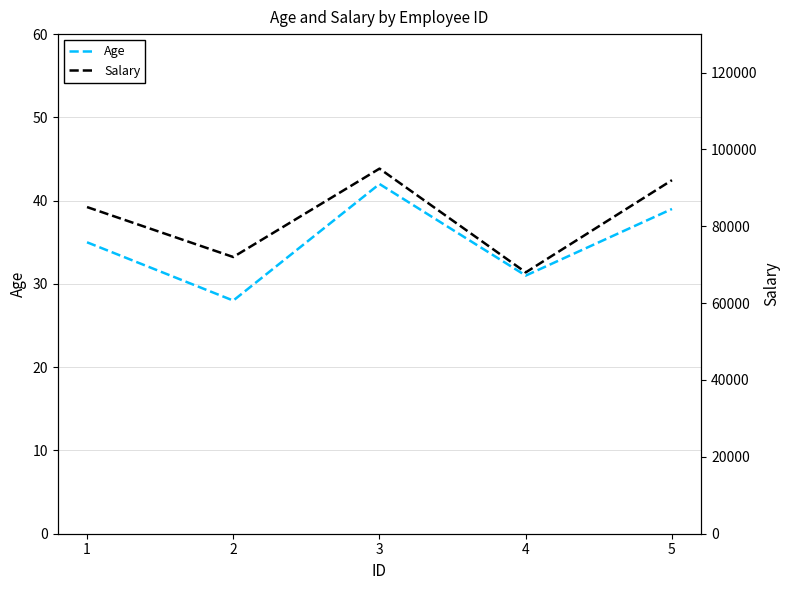

At which category is the sum across all series the highest?

3